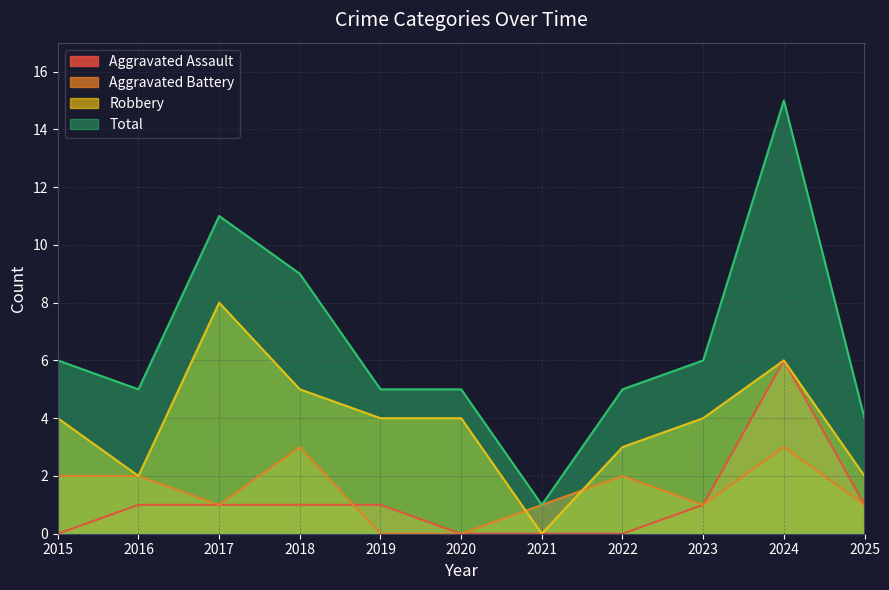

How many values in the Aggravated Assault series are below 1?

4